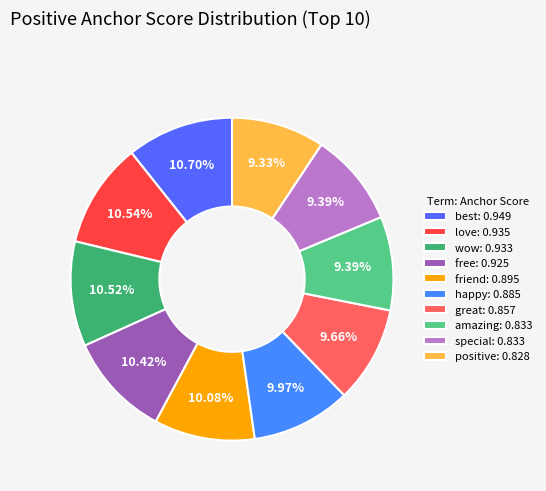

To the nearest percent, what is the combined percentage of friend and wow?

21%